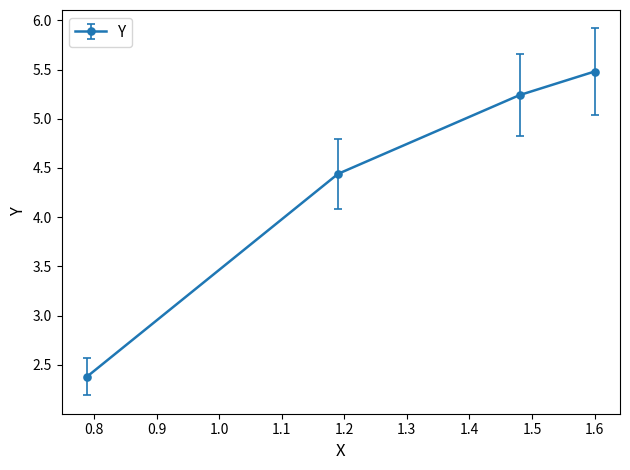

What is the minimum value shown in the chart?

2.4